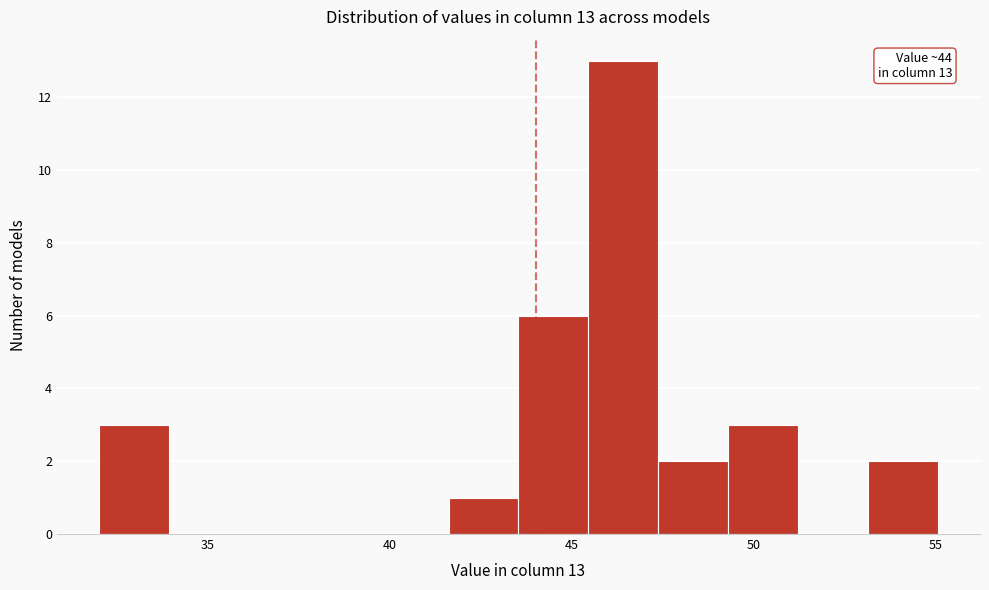

Around what value on the x-axis is the tallest bar? Give the approximate position of its centre, as read against the axis.

46.5